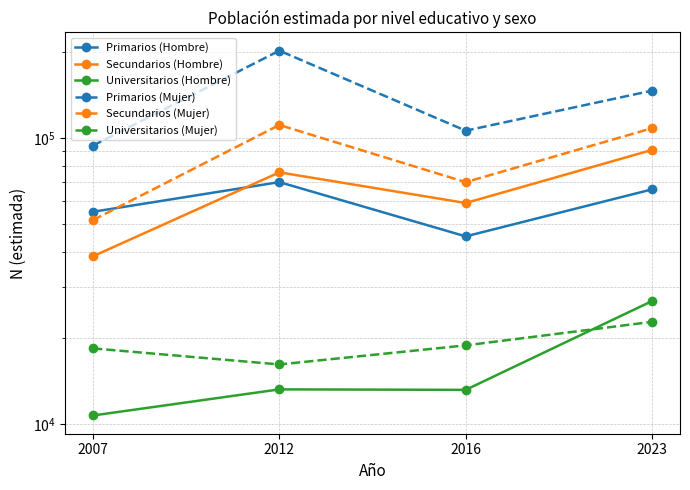

True or false: Primarios (Mujer) and Primarios (Hombre) cross at least once.

False